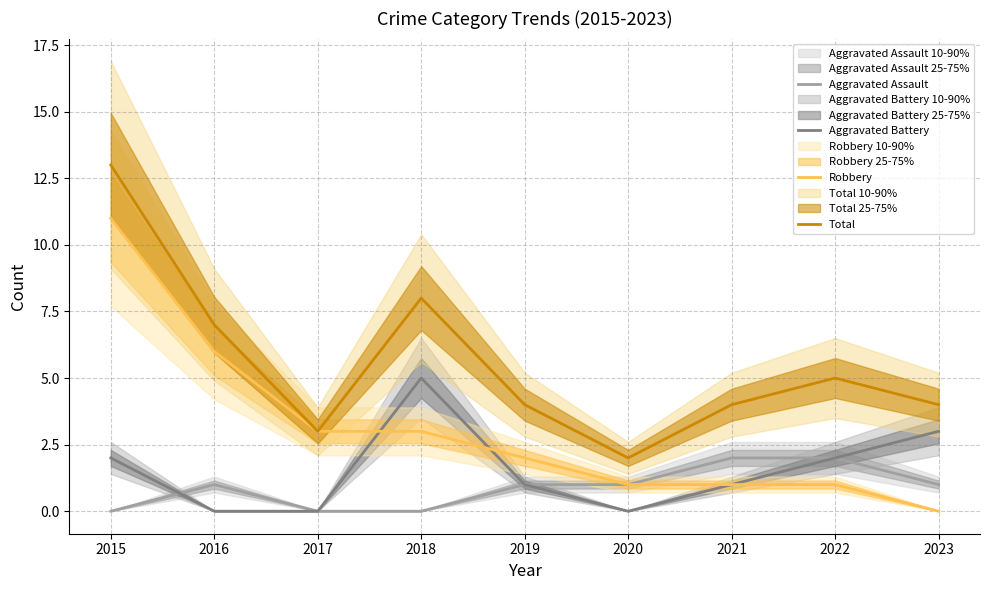

What is the average value of the Aggravated Assault series?

1